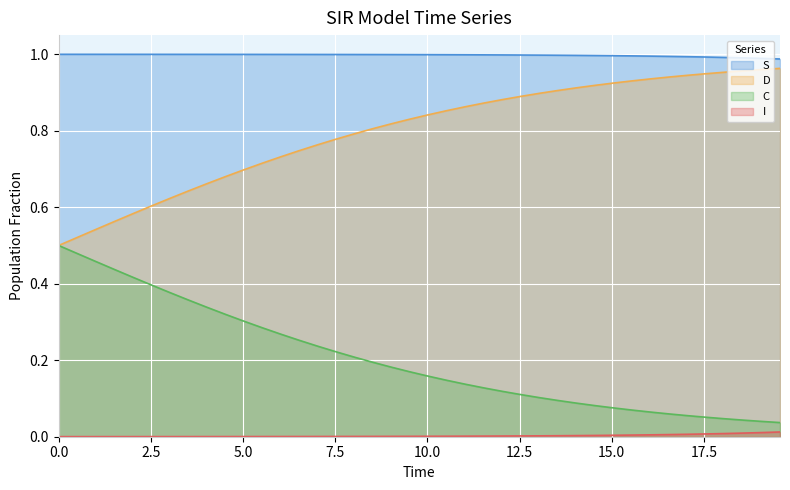

True or false: I and S cross at least once.

False